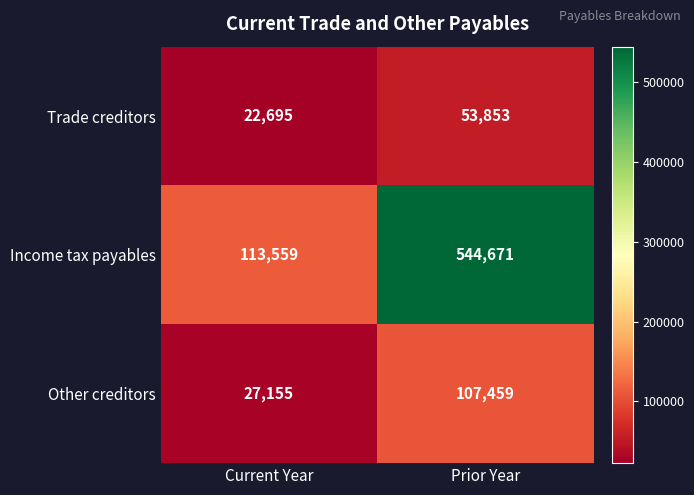

Reading right to left, transcribe all the data shown in this chart.

Trade creditors: 53853	22695
Income tax payables: 544671	113559
Other creditors: 107459	27155